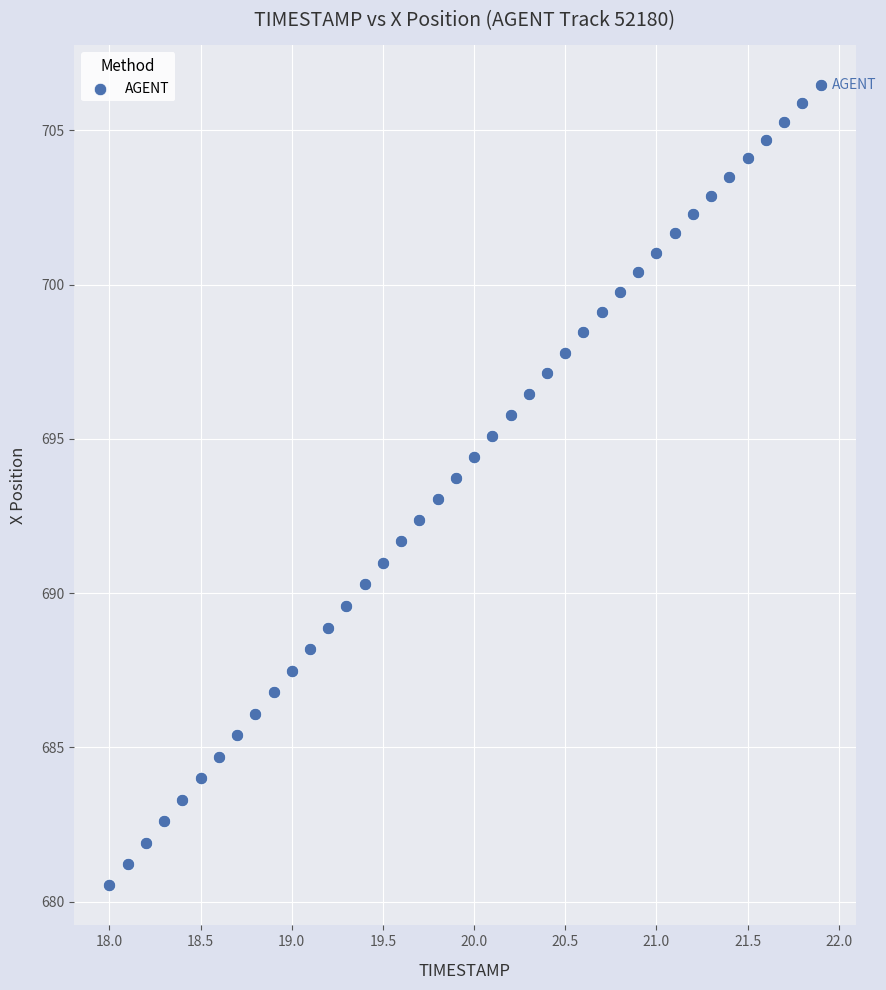

What is the range of Y values (max minus min)?

25.9